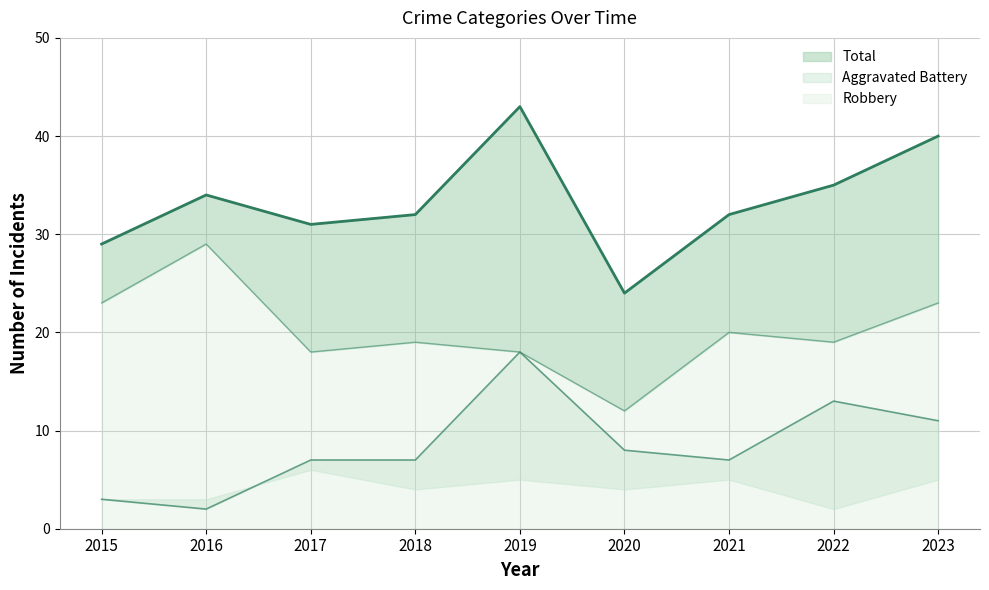

What is the sum of all Total values?

300